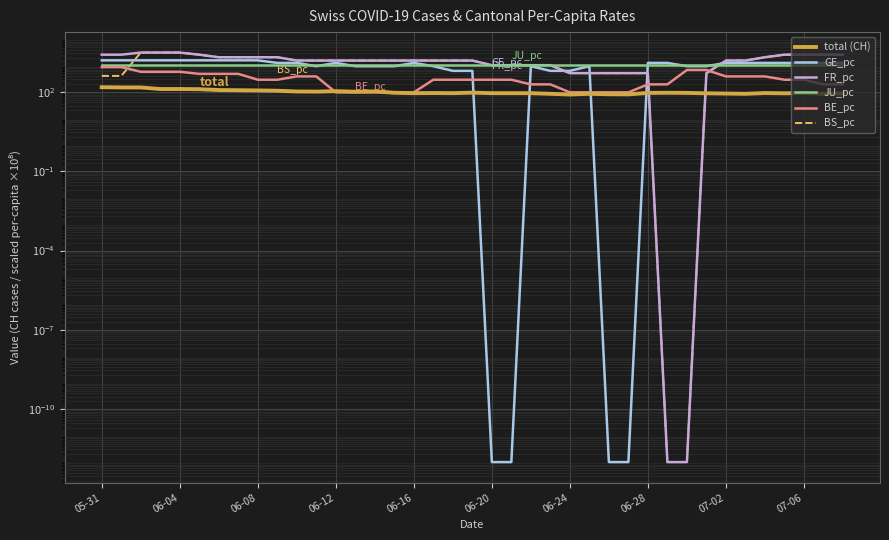

What is the spread (max minus min) of values at 31?

919.2